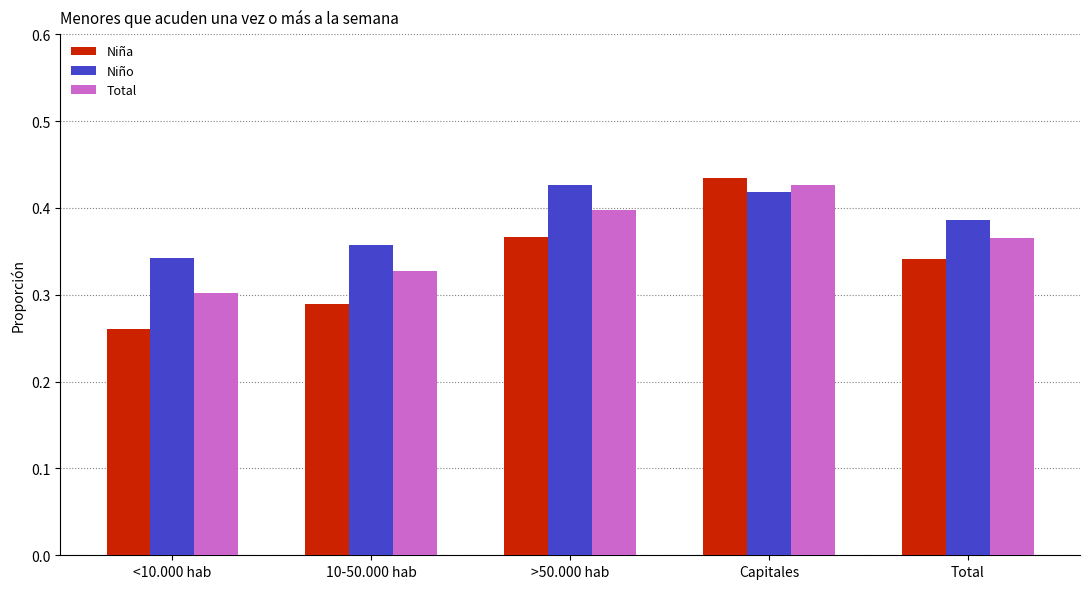

Count the number of data series in this chart.

3